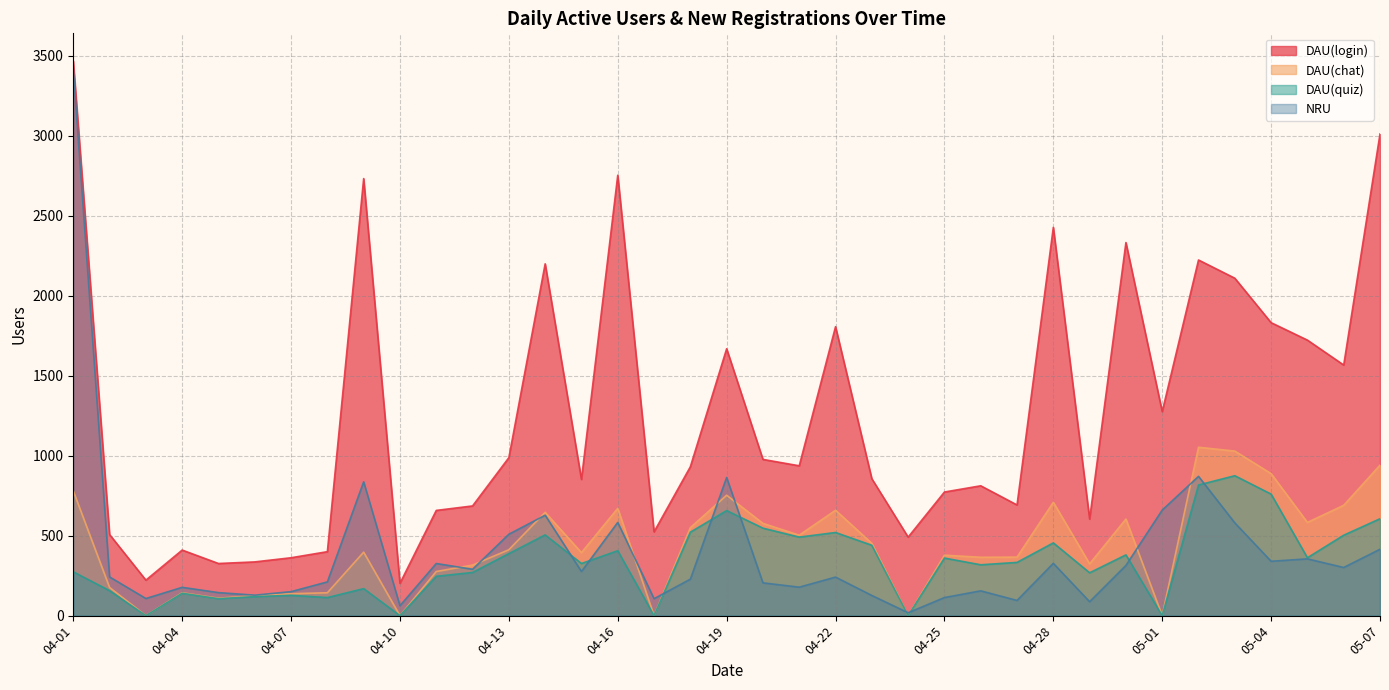

True or false: DAU(login) has a value of 476 at 04-07.

False